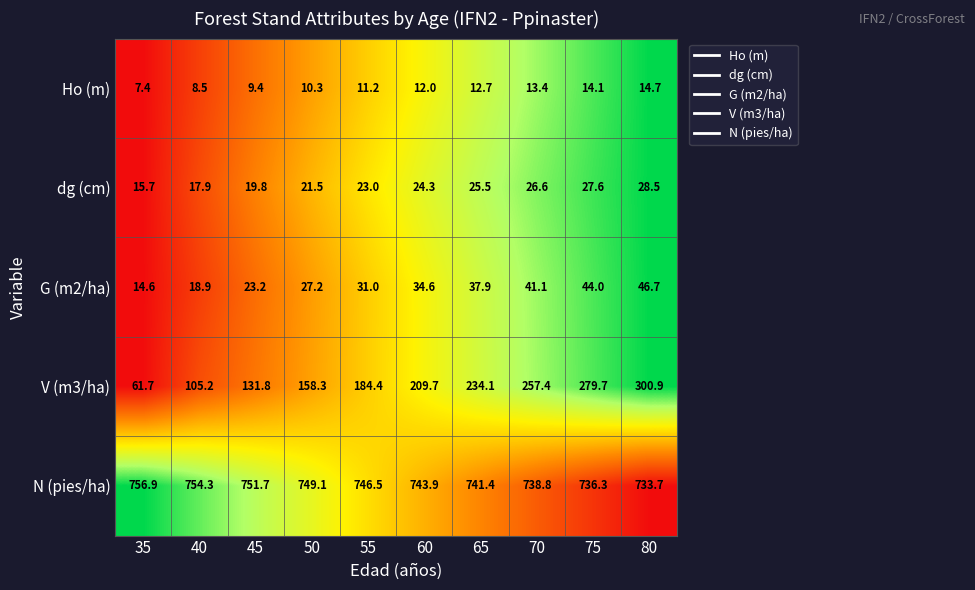

Rank the series at 70 from lowest to highest value.

Ho (m), dg (cm), G (m2/ha), V (m3/ha), N (pies/ha)